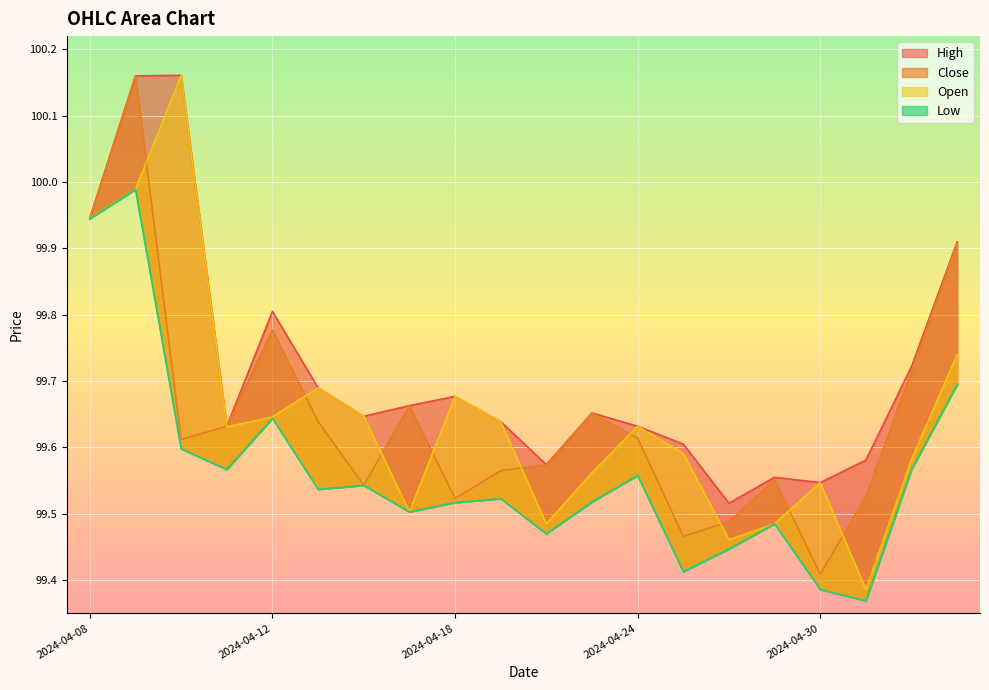

Reading left to right, transcribe all the data shown in this chart.

Close: 2024-04-08=99.9	2024-04-09=100.2	2024-04-10=99.6	2024-04-11=99.6	2024-04-12=99.8	2024-04-15=99.6	2024-04-16=99.5	2024-04-17=99.7	2024-04-18=99.5	2024-04-19=99.6	2024-04-22=99.6	2024-04-23=99.7	2024-04-24=99.6	2024-04-25=99.5	2024-04-26=99.5	2024-04-29=99.6	2024-04-30=99.4	2024-05-01=99.5	2024-05-02=99.7	2024-05-03=99.9
High: 2024-04-08=99.9	2024-04-09=100.2	2024-04-10=100.2	2024-04-11=99.6	2024-04-12=99.8	2024-04-15=99.7	2024-04-16=99.6	2024-04-17=99.7	2024-04-18=99.7	2024-04-19=99.6	2024-04-22=99.6	2024-04-23=99.7	2024-04-24=99.6	2024-04-25=99.6	2024-04-26=99.5	2024-04-29=99.6	2024-04-30=99.5	2024-05-01=99.6	2024-05-02=99.7	2024-05-03=99.9
Low: 2024-04-08=99.9	2024-04-09=100.0	2024-04-10=99.6	2024-04-11=99.6	2024-04-12=99.6	2024-04-15=99.5	2024-04-16=99.5	2024-04-17=99.5	2024-04-18=99.5	2024-04-19=99.5	2024-04-22=99.5	2024-04-23=99.5	2024-04-24=99.6	2024-04-25=99.4	2024-04-26=99.4	2024-04-29=99.5	2024-04-30=99.4	2024-05-01=99.4	2024-05-02=99.6	2024-05-03=99.7
Open: 2024-04-08=99.9	2024-04-09=100.0	2024-04-10=100.2	2024-04-11=99.6	2024-04-12=99.6	2024-04-15=99.7	2024-04-16=99.6	2024-04-17=99.5	2024-04-18=99.7	2024-04-19=99.6	2024-04-22=99.5	2024-04-23=99.6	2024-04-24=99.6	2024-04-25=99.6	2024-04-26=99.5	2024-04-29=99.5	2024-04-30=99.5	2024-05-01=99.4	2024-05-02=99.6	2024-05-03=99.7